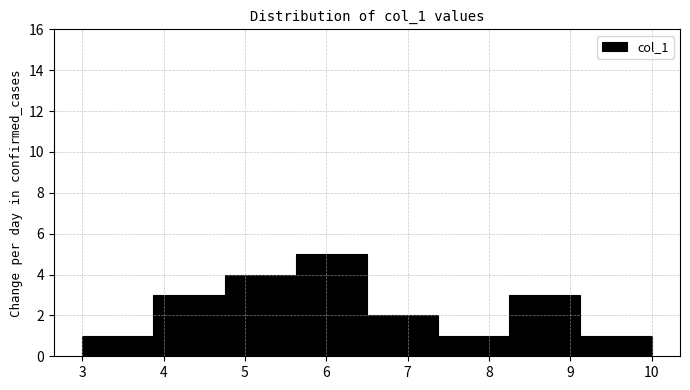

Reading left to right, list every bar in this chart as the range it spans on the x-axis followed by its height. Neither the bar edges nor the heights are printed on the chart, so give them approximately, as read against the axes.

3.0 to 3.9: 1
3.9 to 4.8: 3
4.8 to 5.6: 4
5.6 to 6.5: 5
6.5 to 7.4: 2
7.4 to 8.3: 1
8.3 to 9.1: 3
9.1 to 10.0: 1